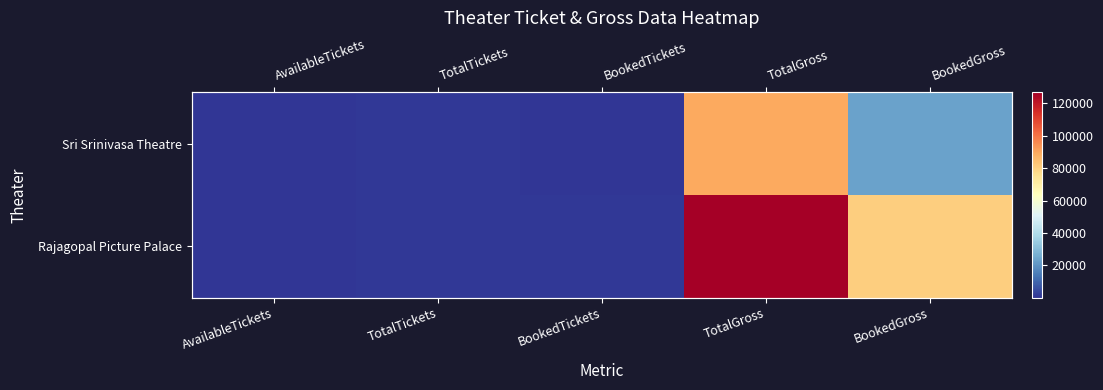

At how many categories does at least one series exceed 20002?

2